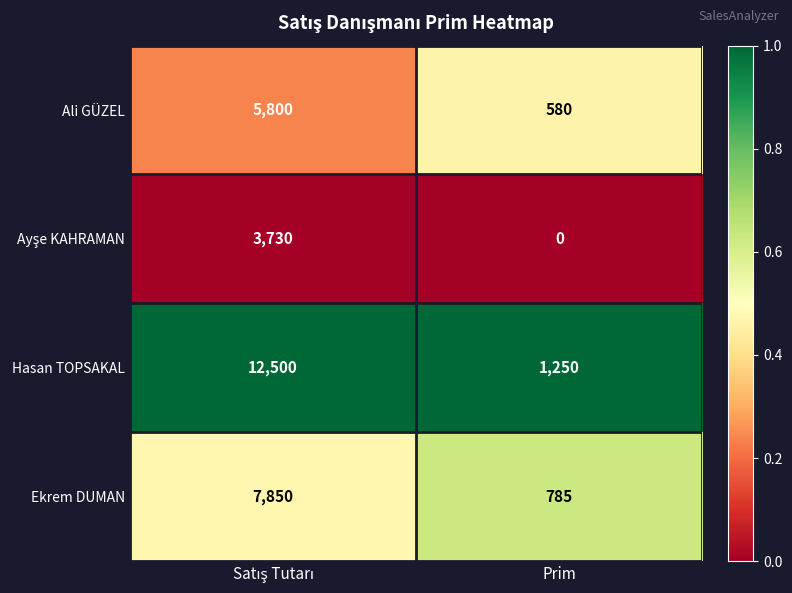

The value of Ekrem DUMAN at Prim is 785. True or false?

True